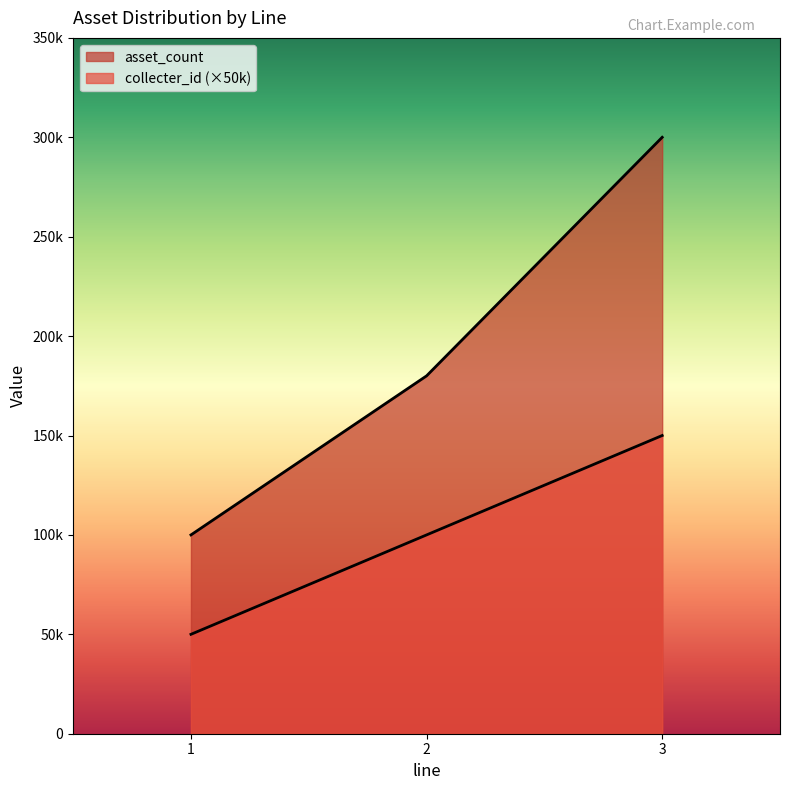

What is the total value across all series at 3?

450000